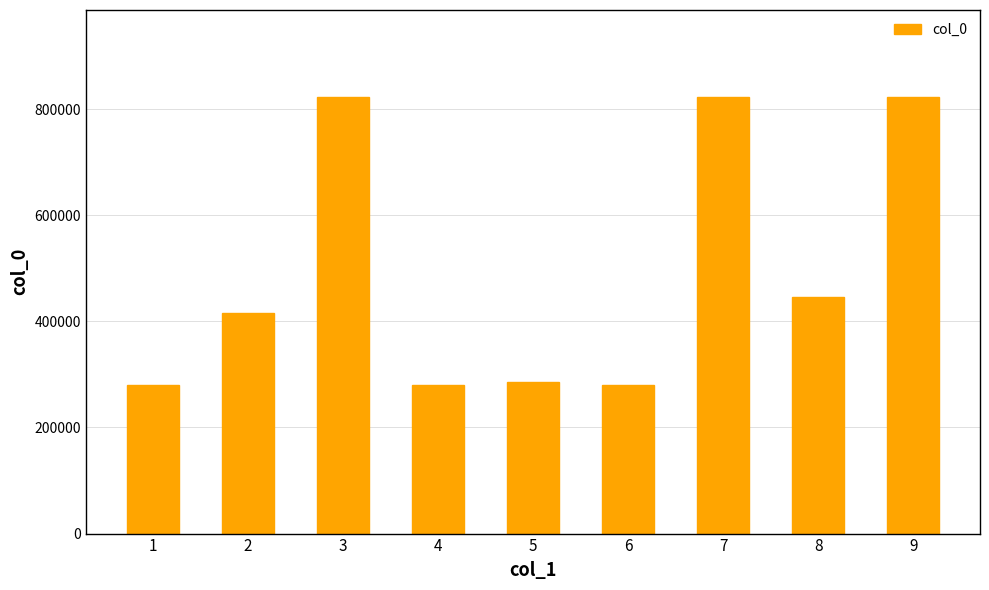

What is the sum of the values at 2 and 7?

1239087